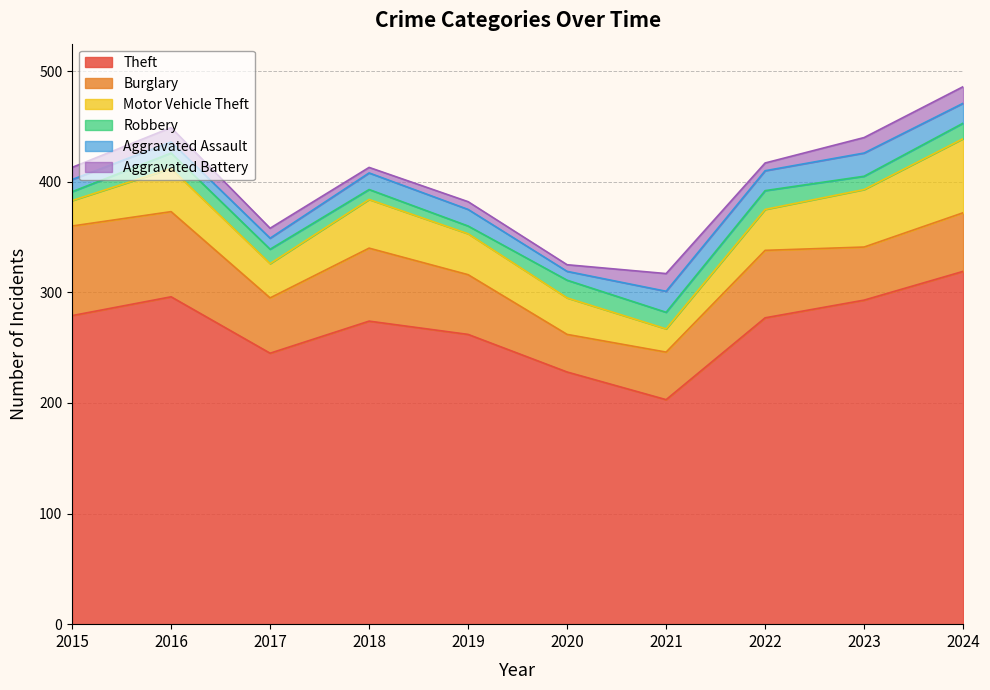

Reading right to left, list all the values displayed in this chart.

Theft: 2024=319	2023=293	2022=277	2021=203	2020=228	2019=262	2018=274	2017=245	2016=296	2015=279
Burglary: 2024=53	2023=48	2022=61	2021=43	2020=34	2019=54	2018=66	2017=50	2016=77	2015=81
Motor Vehicle Theft: 2024=67	2023=52	2022=37	2021=21	2020=33	2019=37	2018=44	2017=31	2016=39	2015=23
Robbery: 2024=14	2023=12	2022=17	2021=15	2020=16	2019=7	2018=9	2017=13	2016=14	2015=8
Aggravated Assault: 2024=18	2023=21	2022=18	2021=19	2020=8	2019=15	2018=15	2017=10	2016=10	2015=11
Aggravated Battery: 2024=15	2023=14	2022=7	2021=16	2020=6	2019=7	2018=5	2017=9	2016=13	2015=11